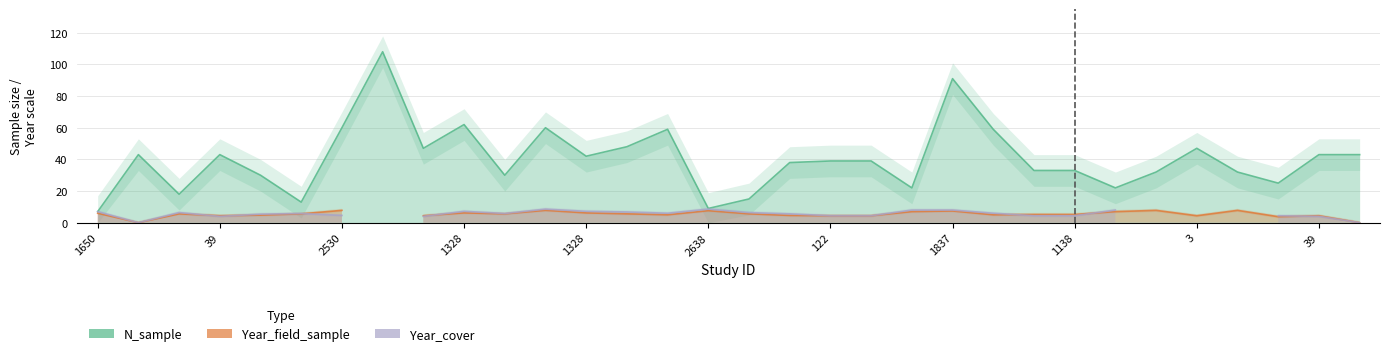

Where does the Year_cover series first go above 6?

1650